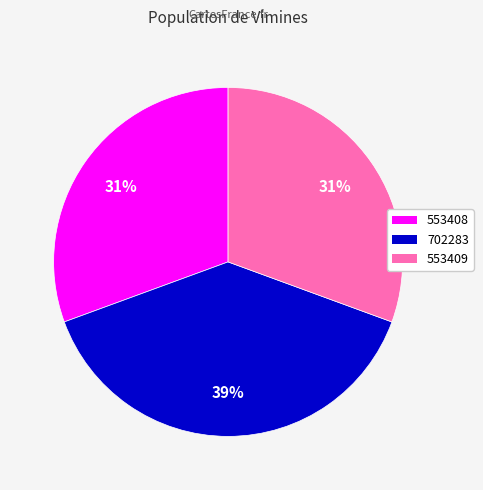

Is there any slice that represents more than half of the pie?

No